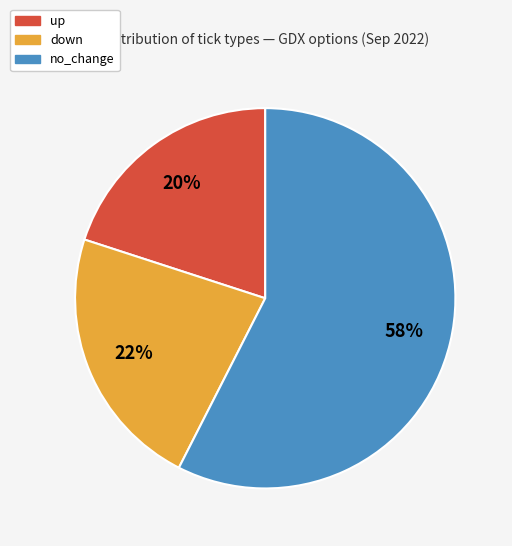

To the nearest percent, what portion does up represent?

20%